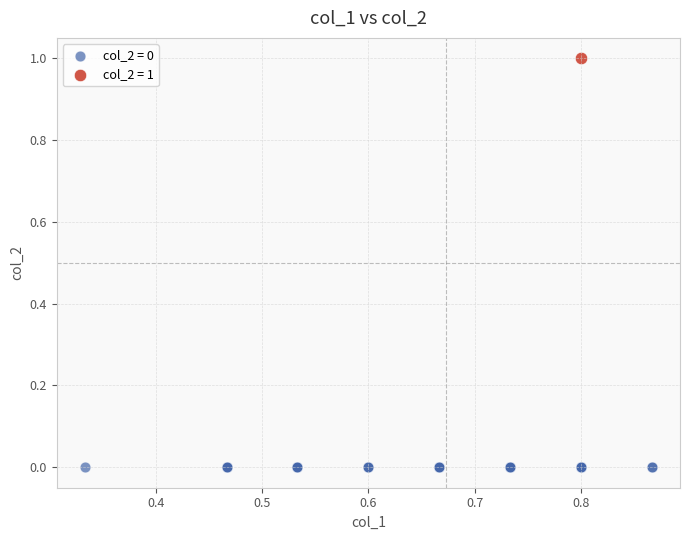

Which series reaches the minimum Y coordinate?

col_2 = 0